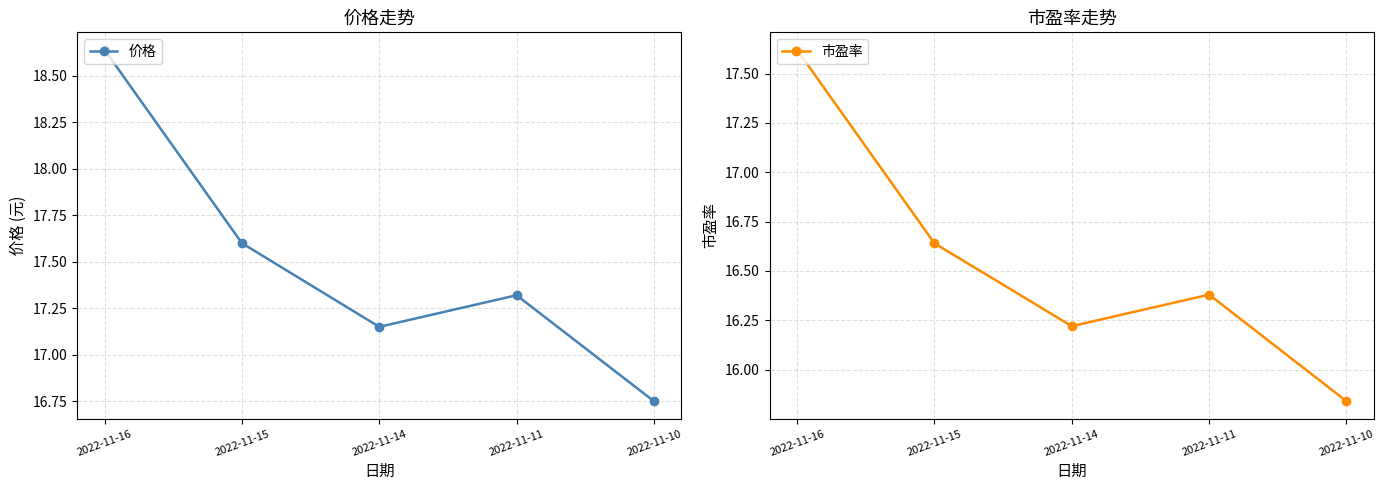

Reading right to left, transcribe all the data shown in this chart.

价格: 16.8	17.3	17.1	17.6	18.6
市盈率: 15.8	16.4	16.2	16.6	17.6